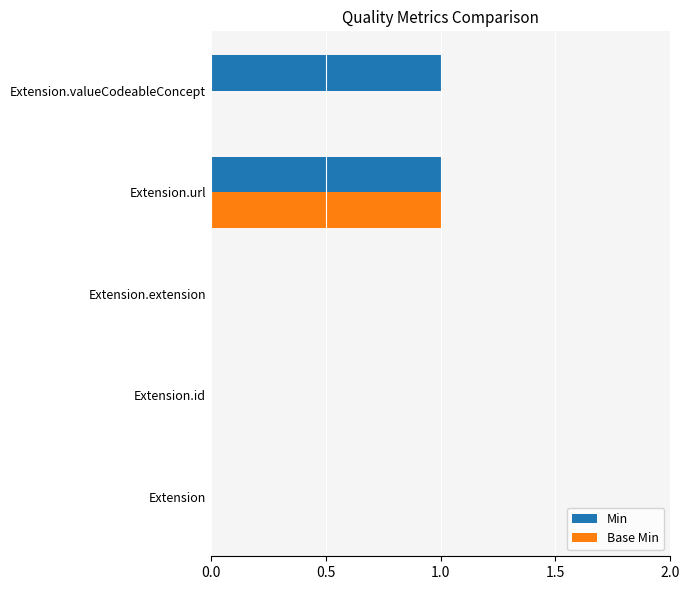

The Base Min series shows 0 at Extension.extension. True or false?

True